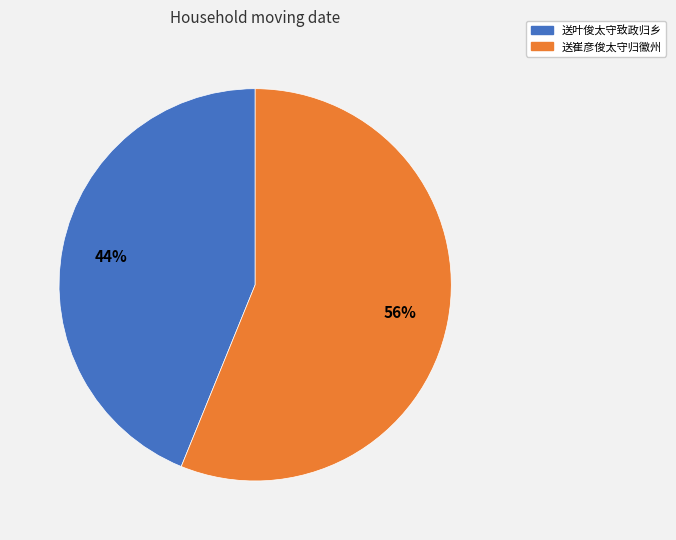

To the nearest percent, what is the difference between the largest and smallest slice percentages?

12%